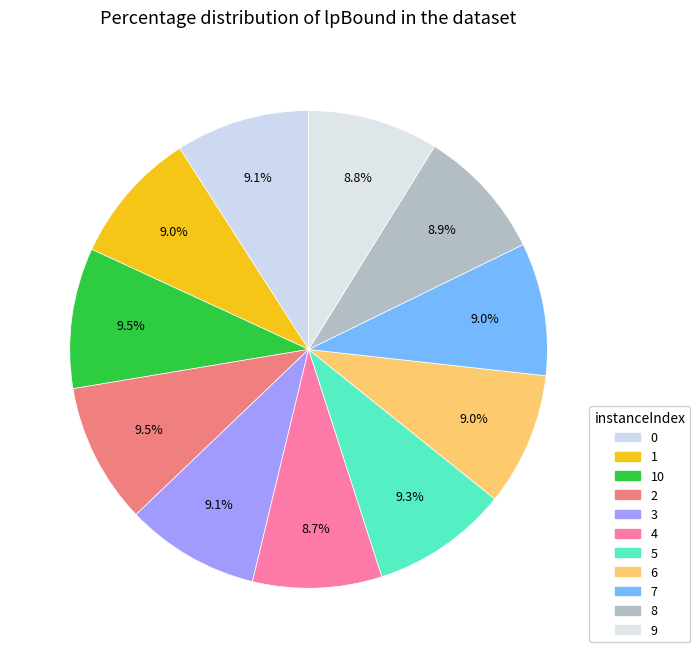

The 5 slice represents 1% of the pie. True or false?

False